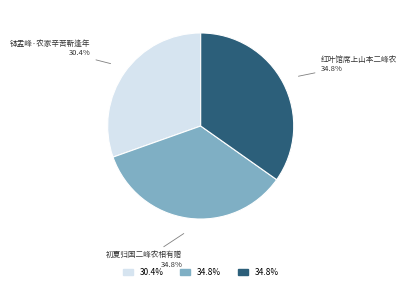

Approximately how many times larger is the value at 钵盂峰·农家辛苦靳逢年 compared to 初夏归国二峰农相有赠?

0.9